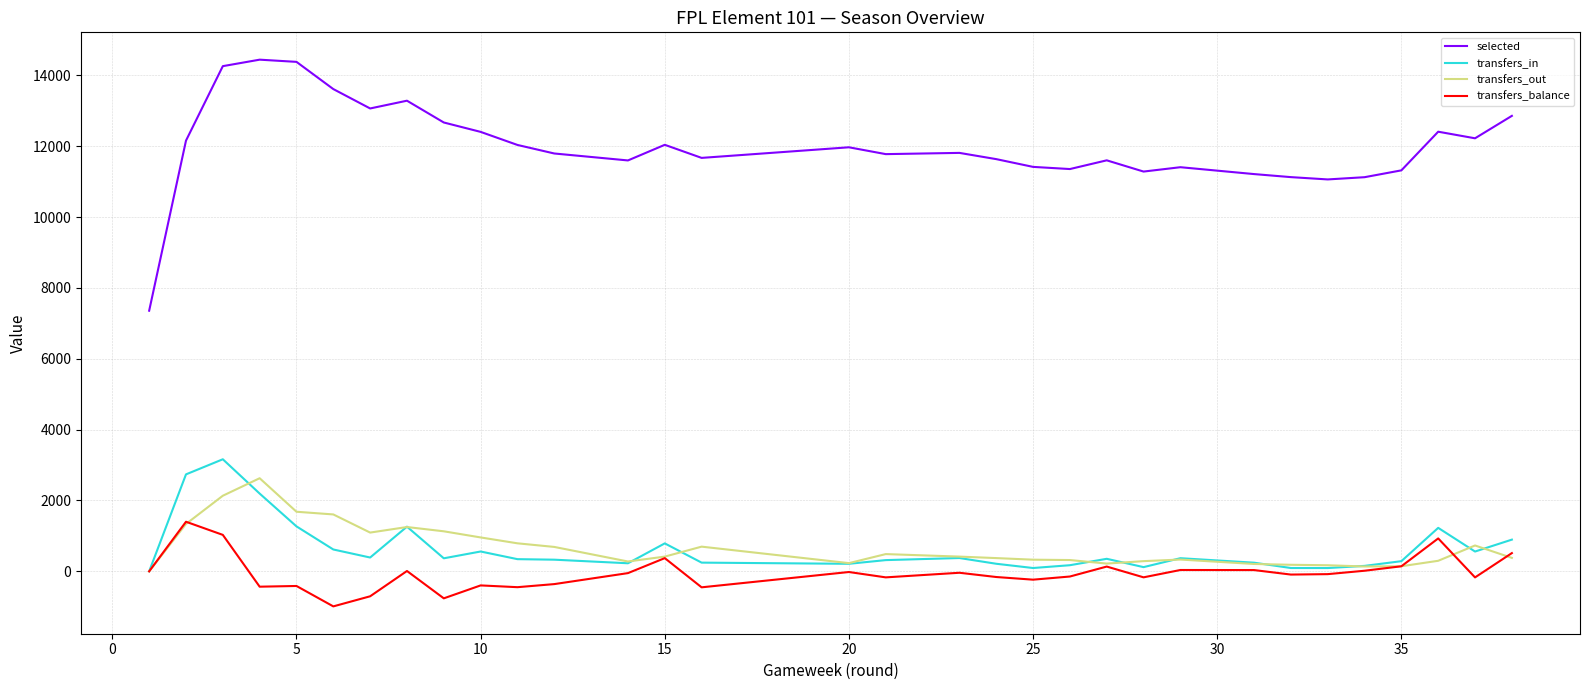

The value of transfers_out at 17 is 617. True or false?

False